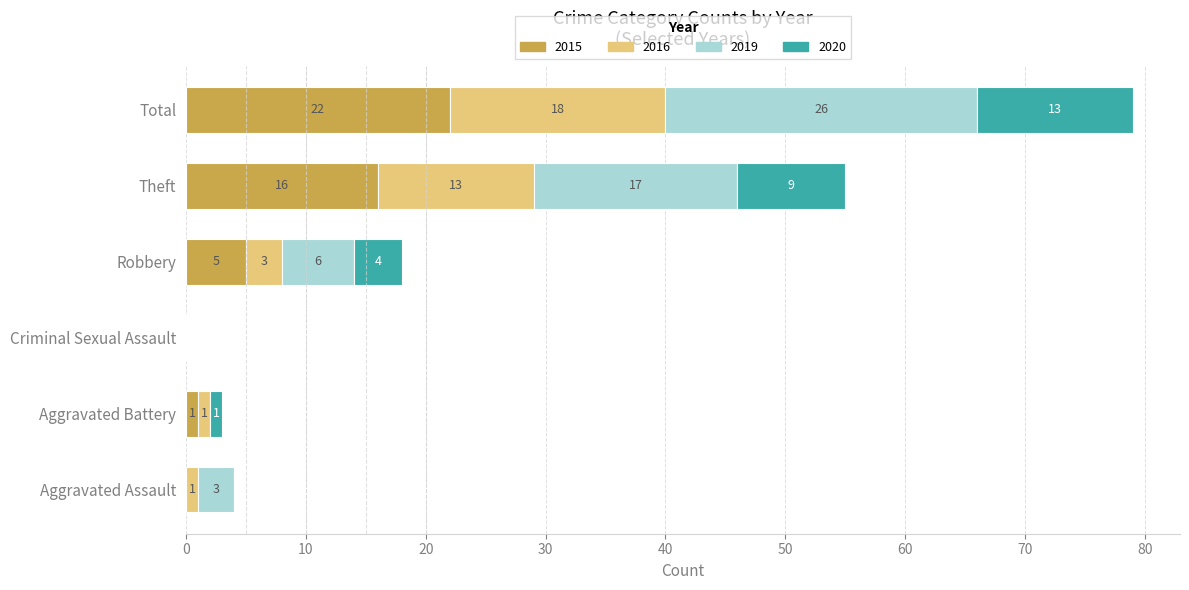

How many data points does each series have?

6